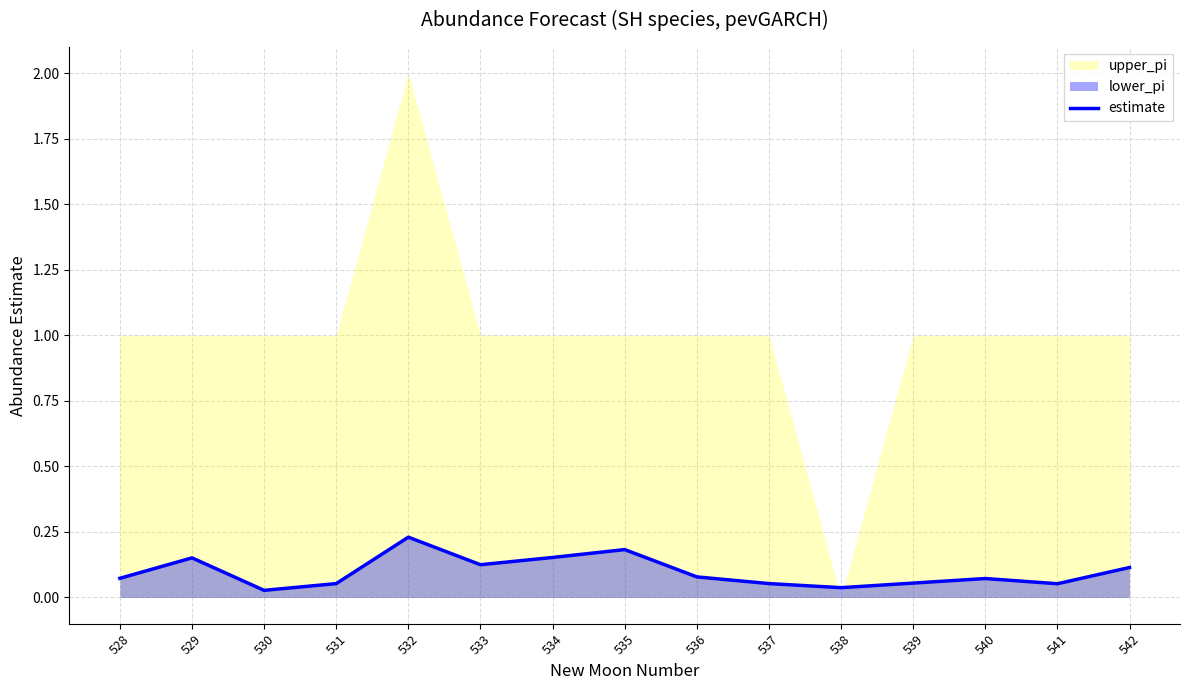

What is the change in value from 529 to 540?

-0.1